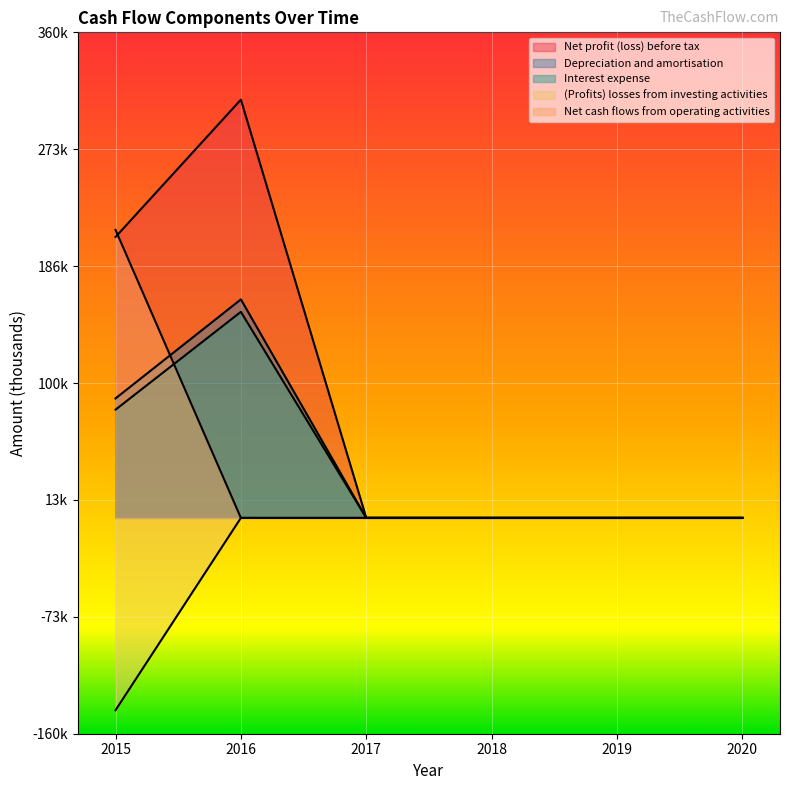

True or false: (Profits) losses from investing activities and Net cash flows from operating activities cross at least once.

False